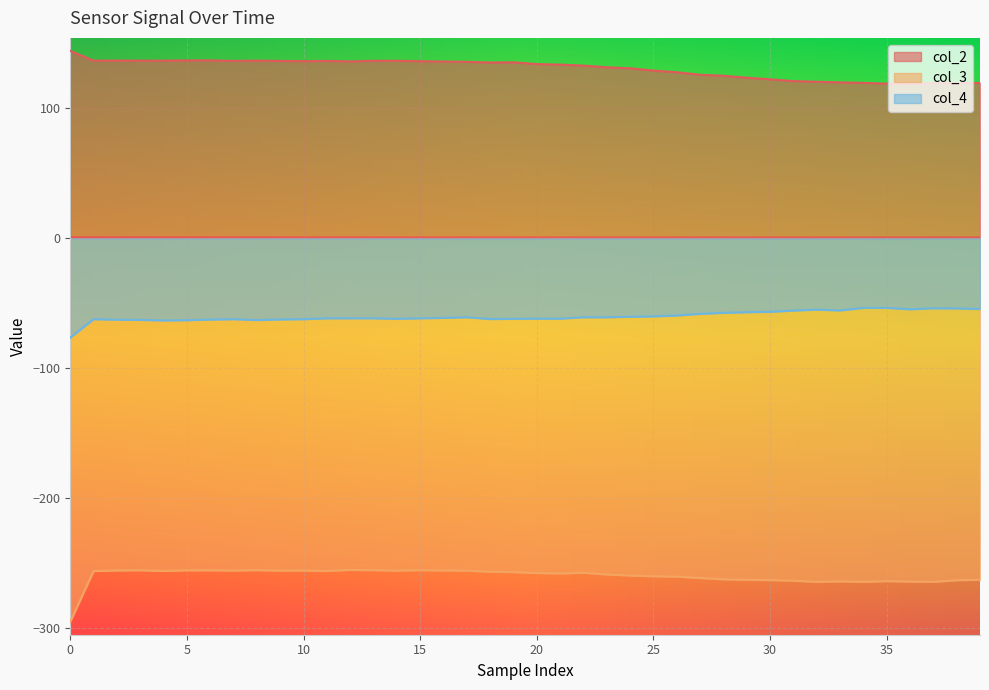

What are all the series names shown in the legend?

col_2, col_3, col_4